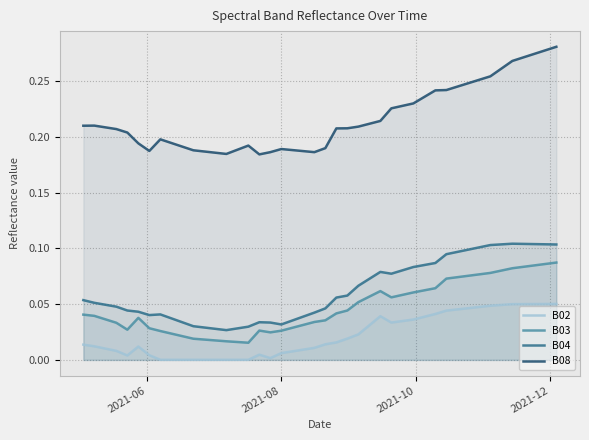

How many interior local valleys does the B03 series have?

4